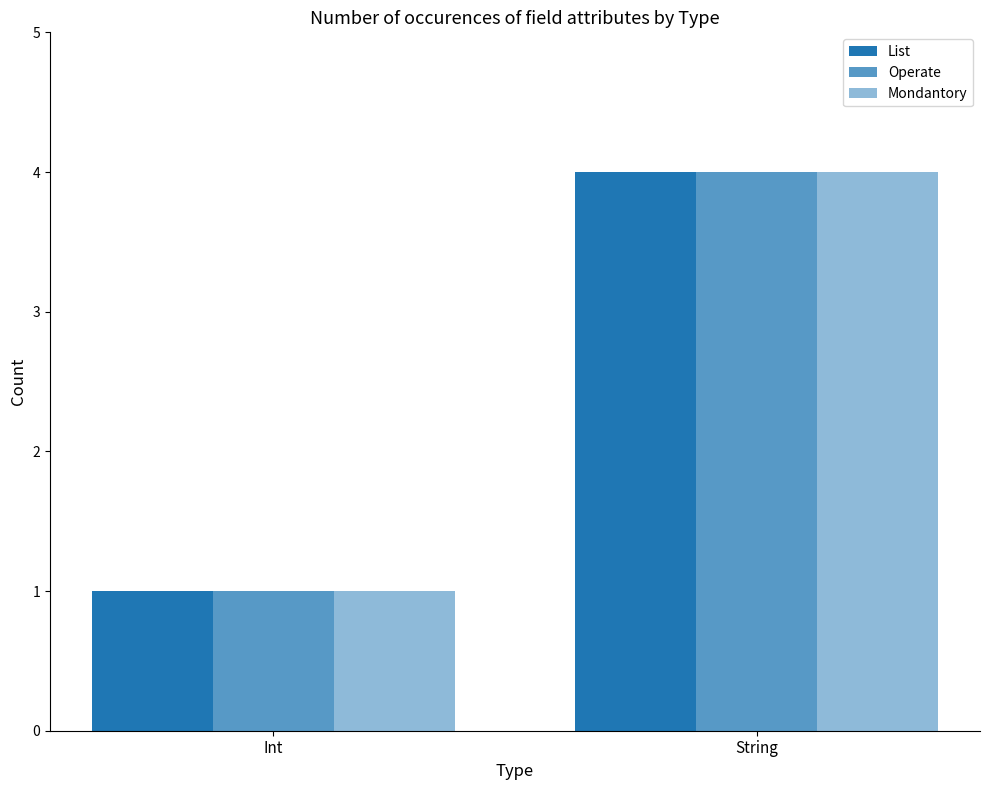

How many groups of bars are there?

2